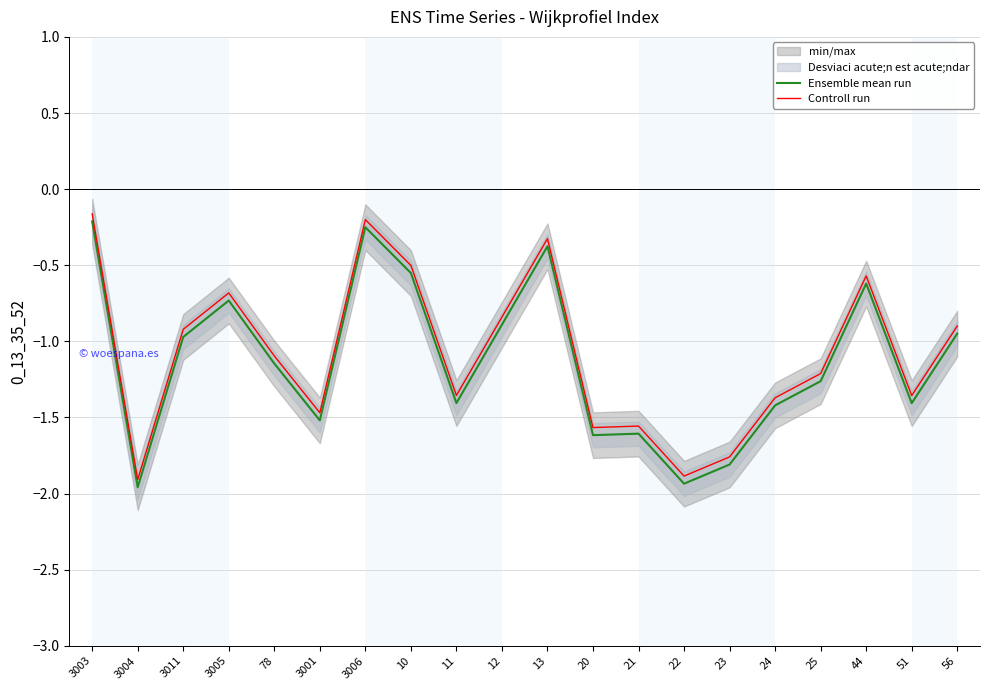

Is the value of Ensemble mean run at 20 greater than the value of Controll run at 10?

No